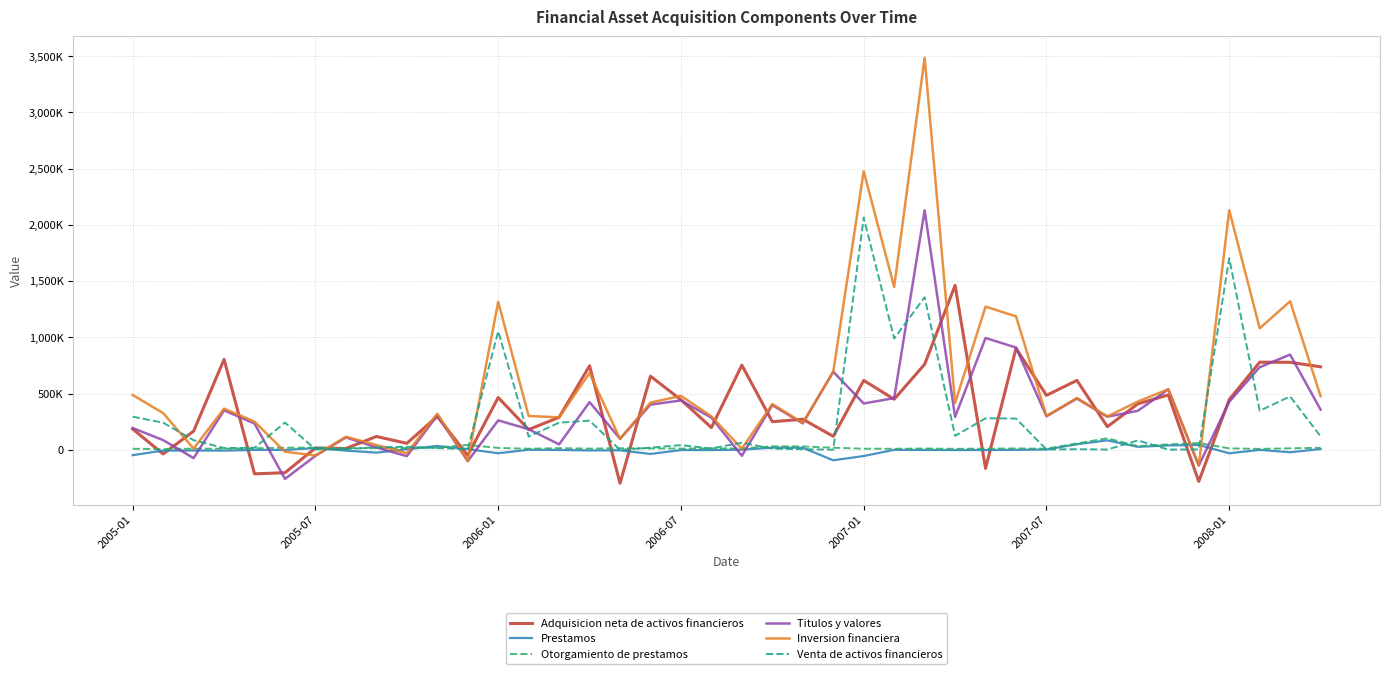

Which category has the lowest value across all series?

16